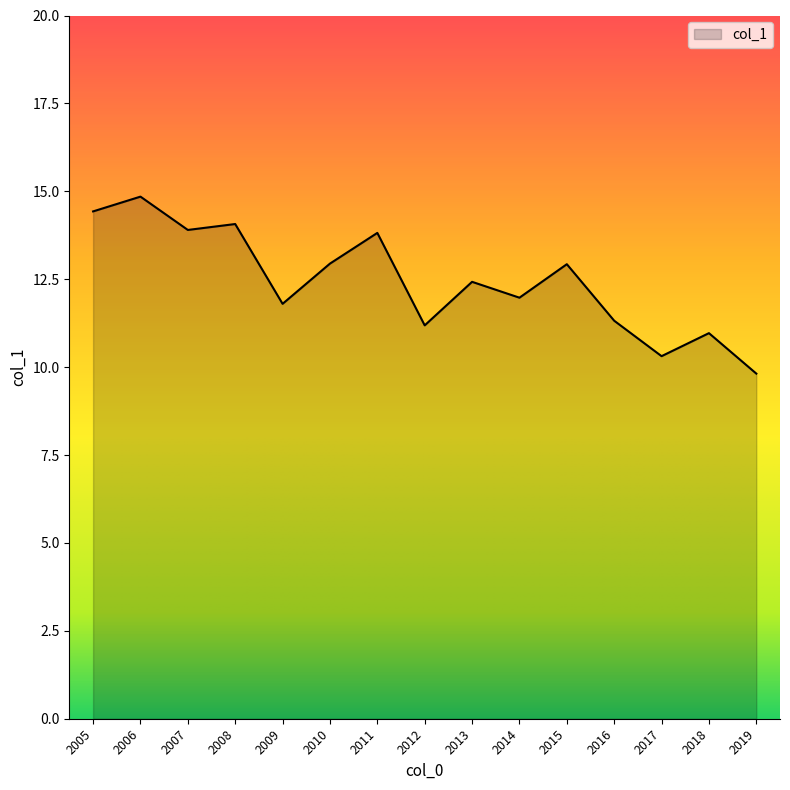

The chart shows a value of 9.8 at 2008. True or false?

False